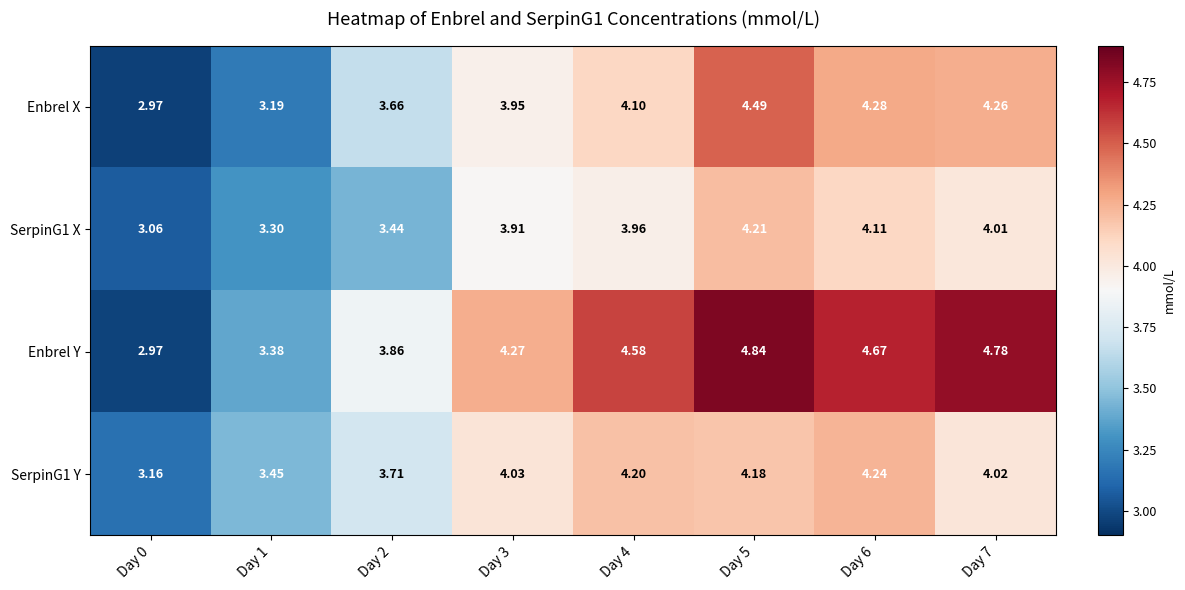

Which series has the largest total across all categories?

Enbrel Y